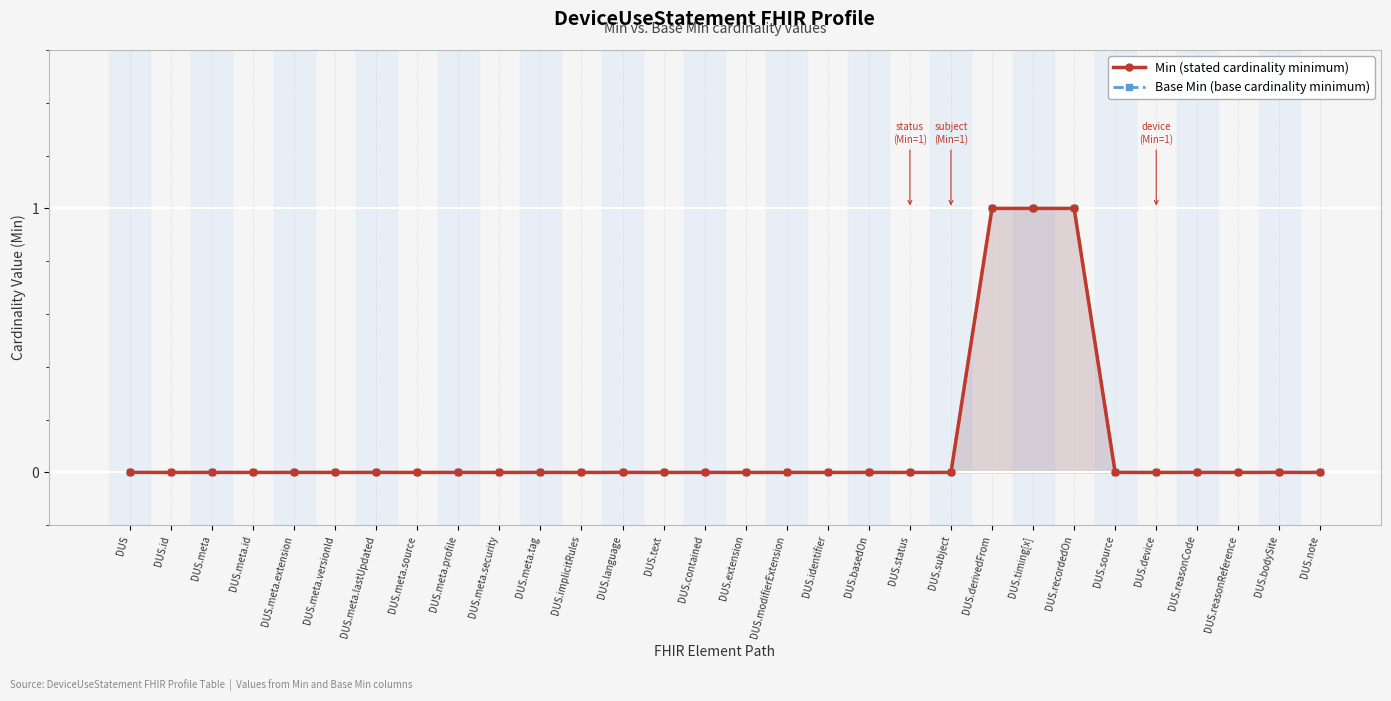

What is the sum of all Base Min values?

3